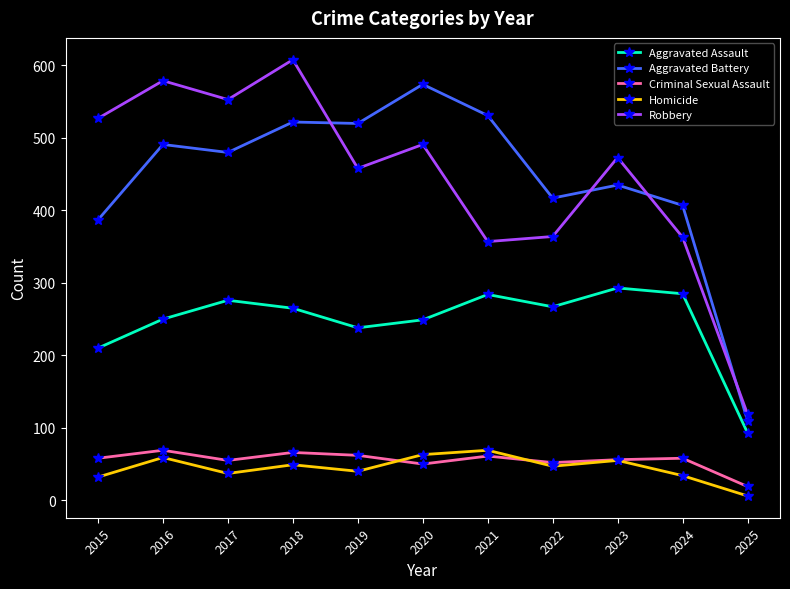

What are all the series names shown in the legend?

Aggravated Assault, Aggravated Battery, Criminal Sexual Assault, Homicide, Robbery